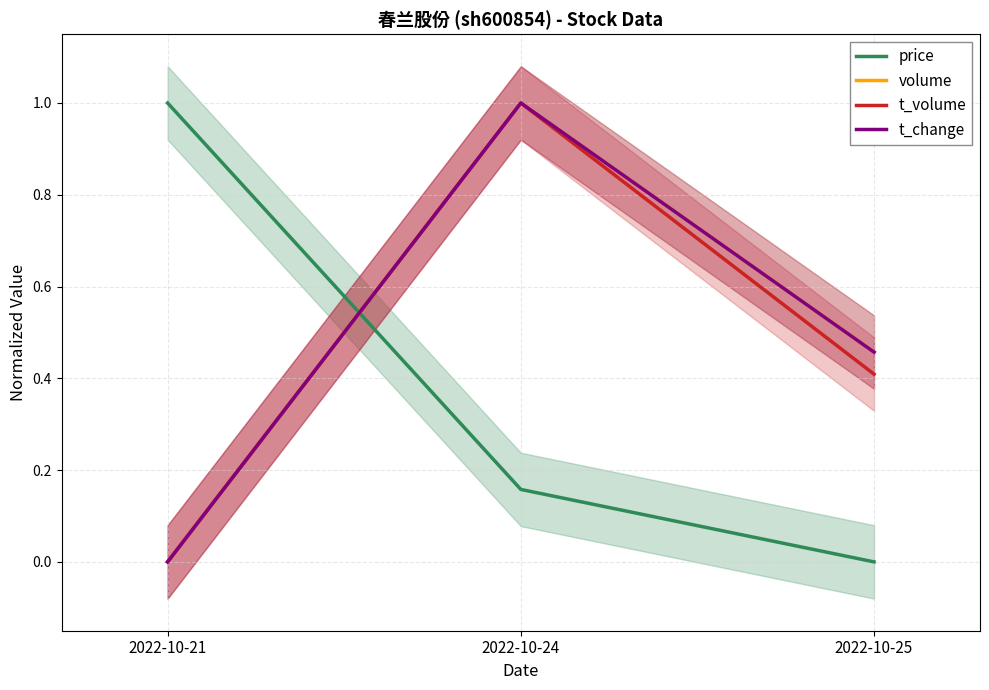

Does the chart display data point markers on the line(s)?

No